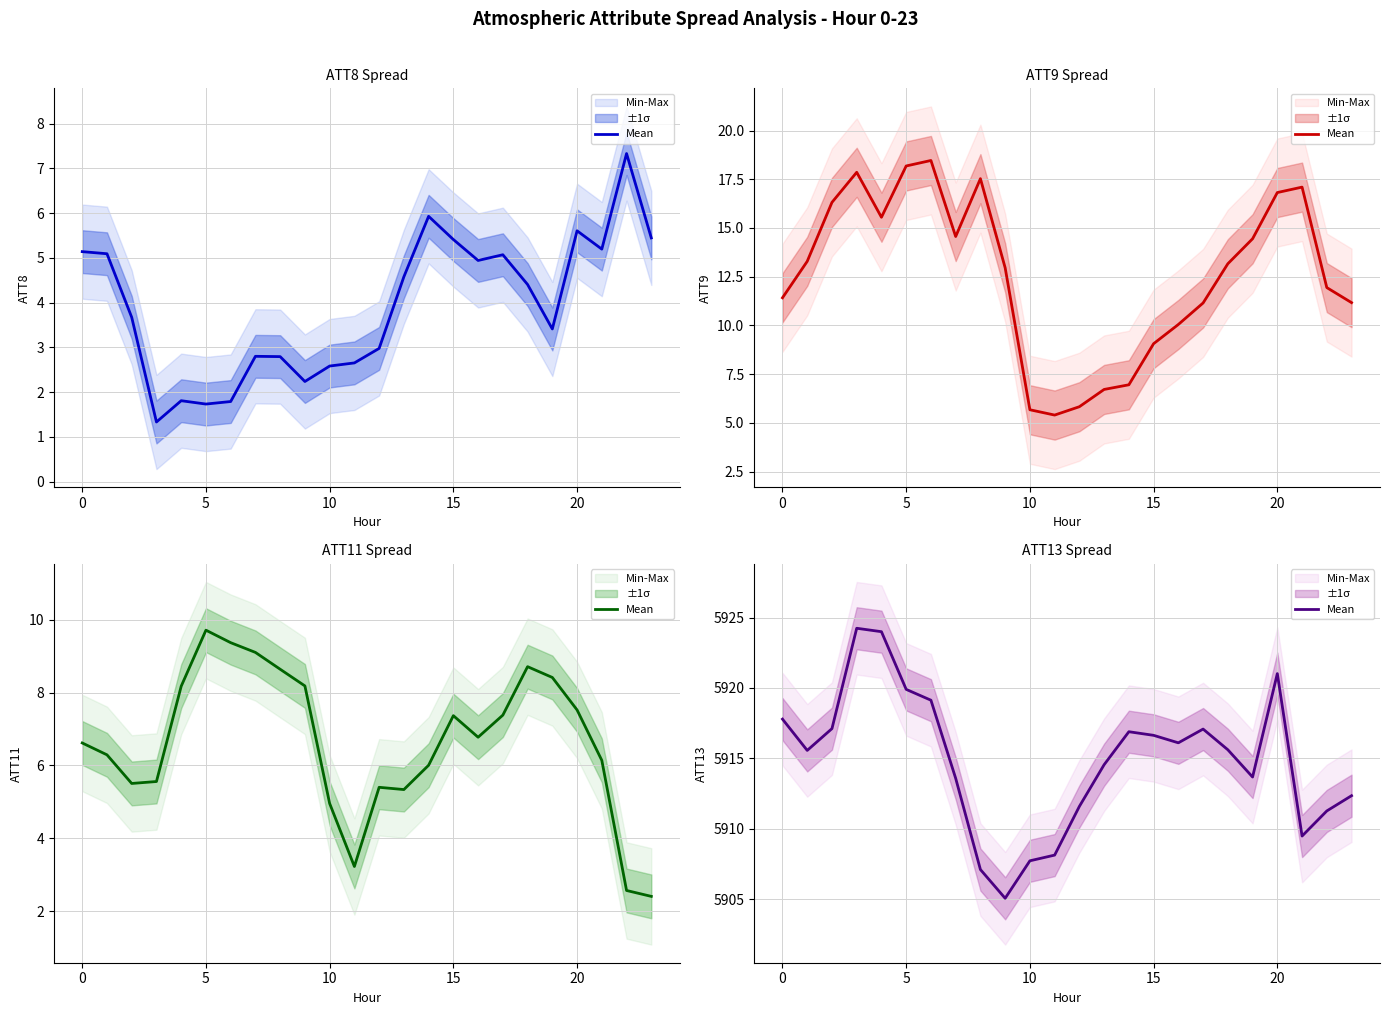

What is the maximum value shown in the chart?

5924.2